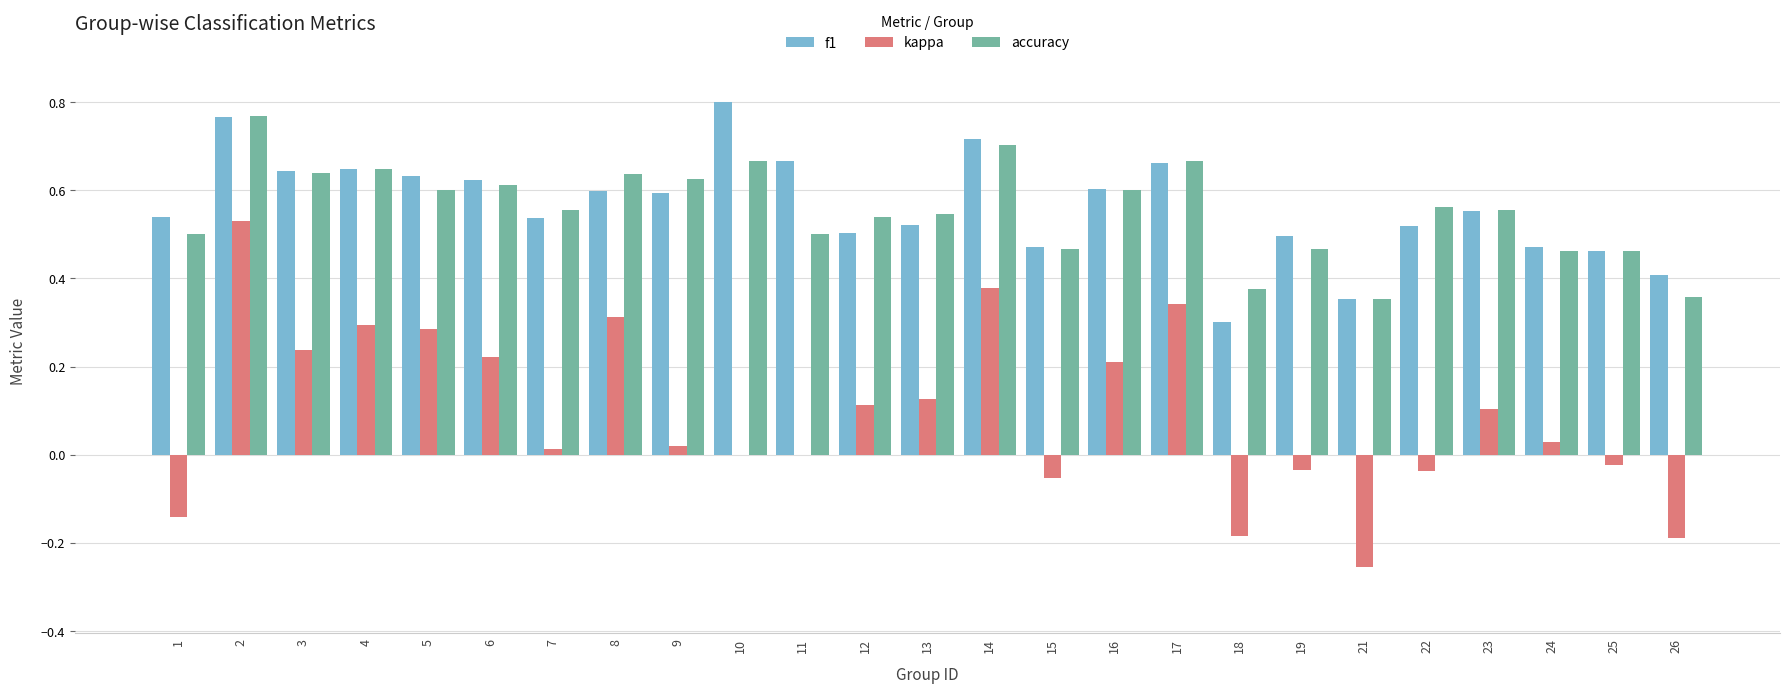

Count the number of data series in this chart.

3